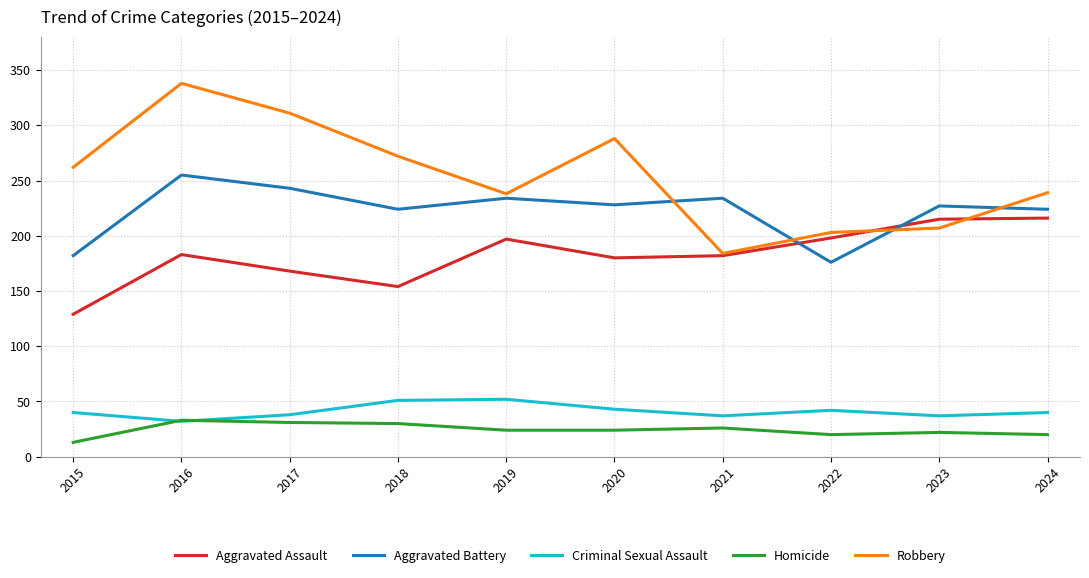

Rank the series by their maximum value, from lowest to highest.

Homicide, Criminal Sexual Assault, Aggravated Assault, Aggravated Battery, Robbery